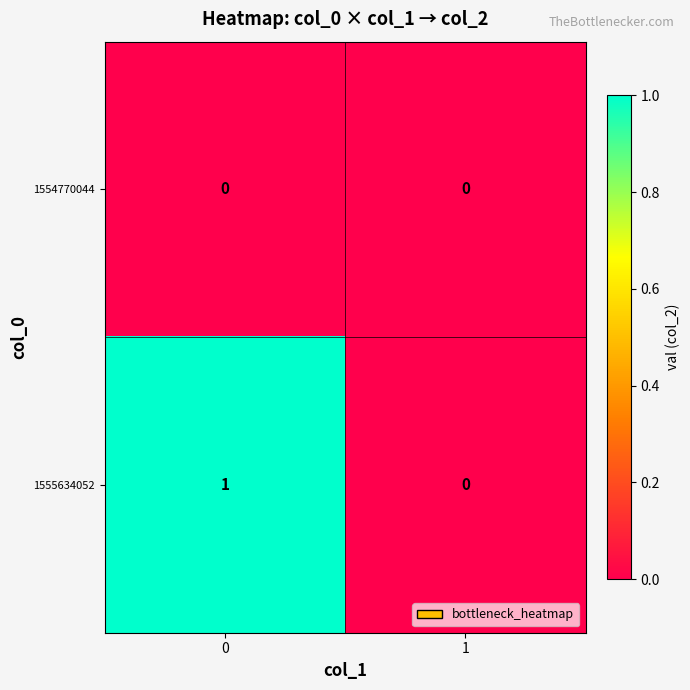

At 0, list the series in order from largest to smallest.

1555634052, 1554770044